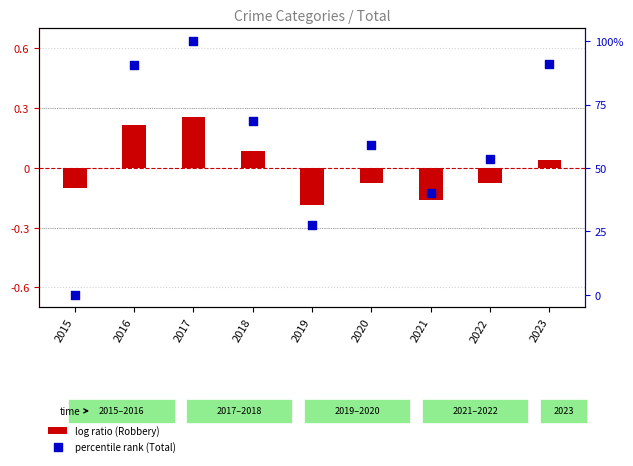

Which series contains the highest Y value?

percentile rank (Total)